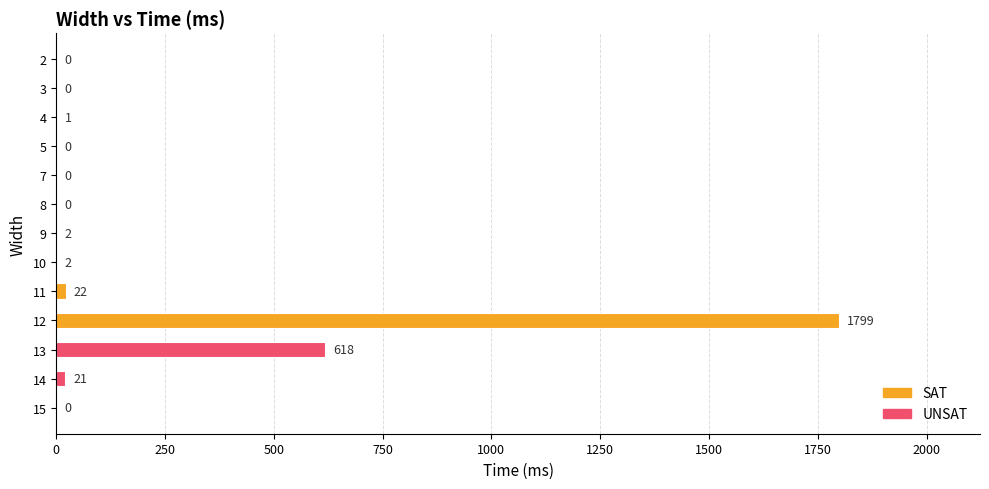

How many positive values are there?

7